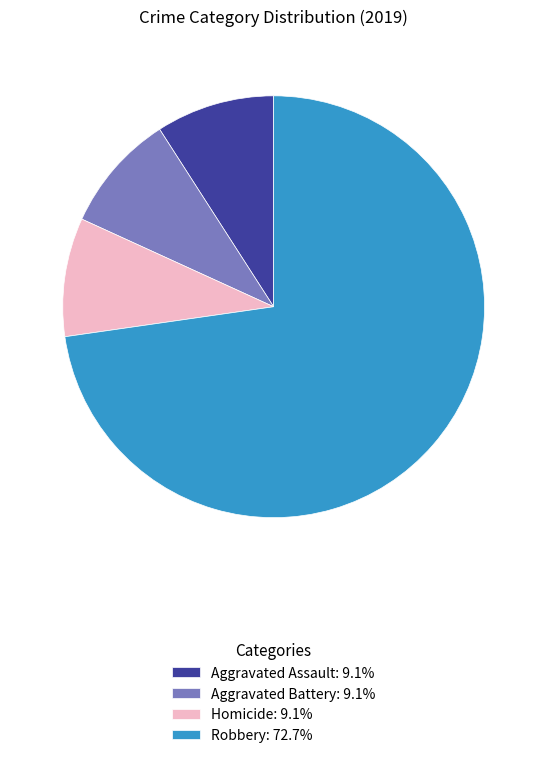

Does any single category account for the majority?

Yes